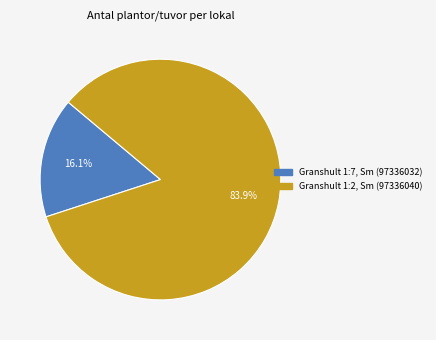

Is it true that Granshult 1:2, Sm (97336040) is 72% of the pie?

False